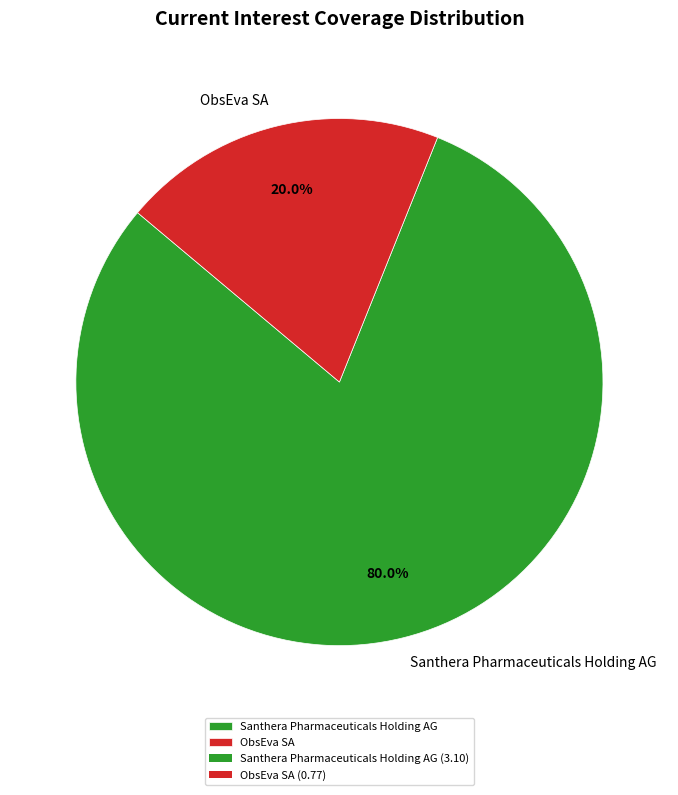

Which category has the biggest portion of the pie?

Santhera Pharmaceuticals Holding AG